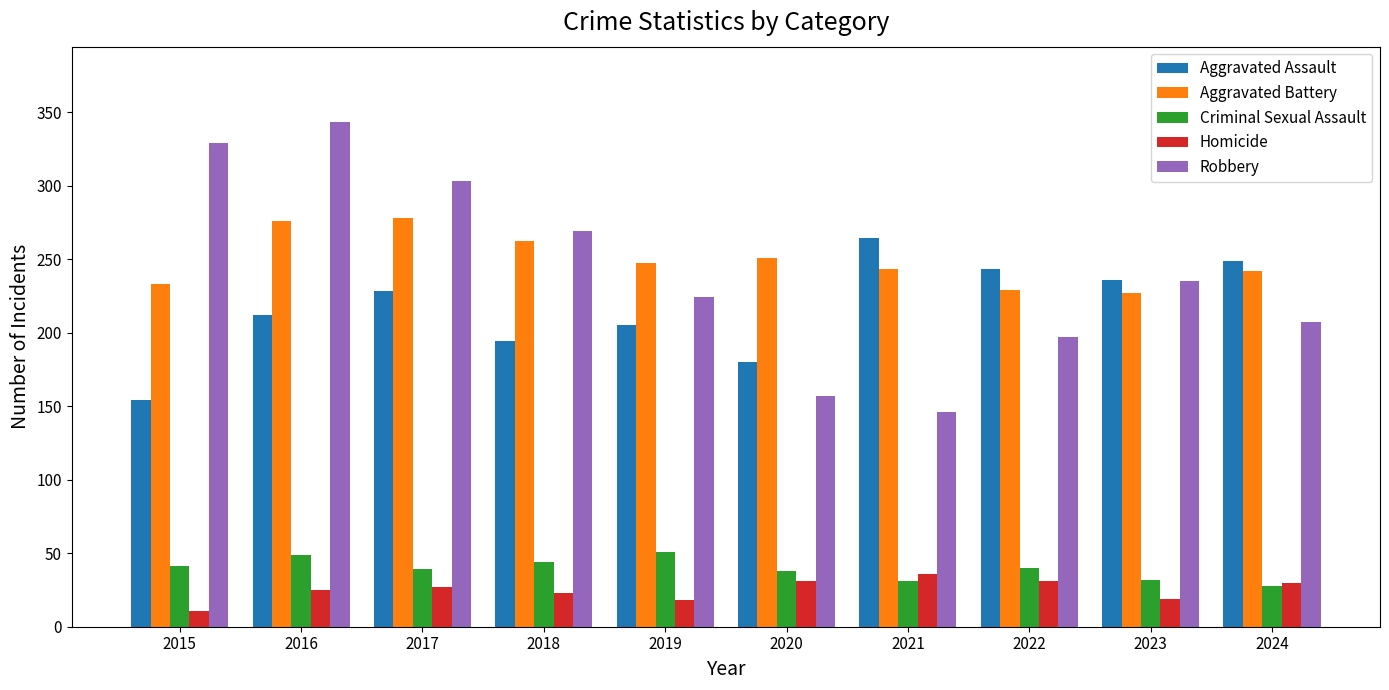

At which category is the sum across all series the highest?

2016